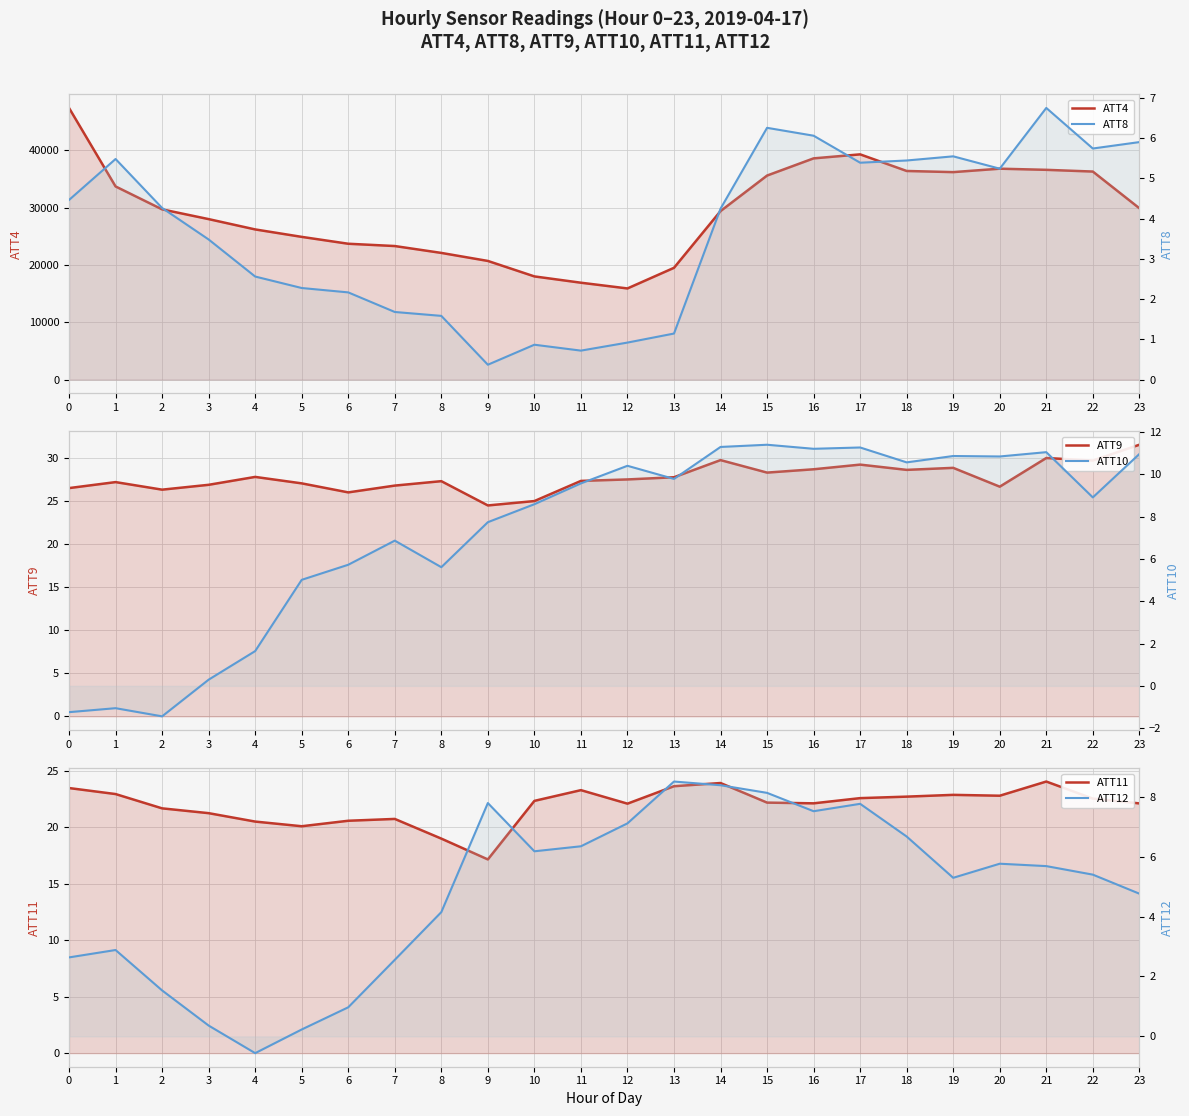

Which has a higher value, 23 or 8?

23